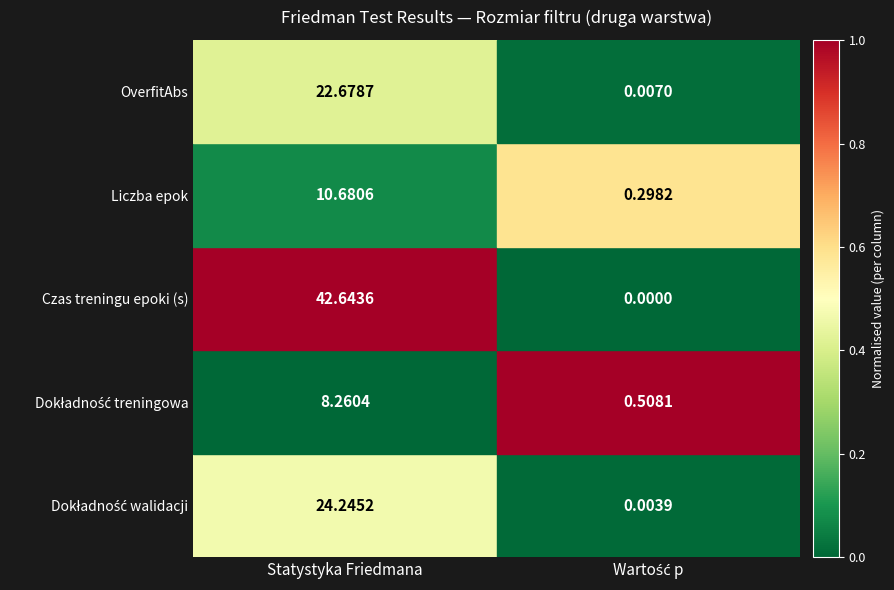

Which series has the largest total across all categories?

Czas treningu epoki (s)